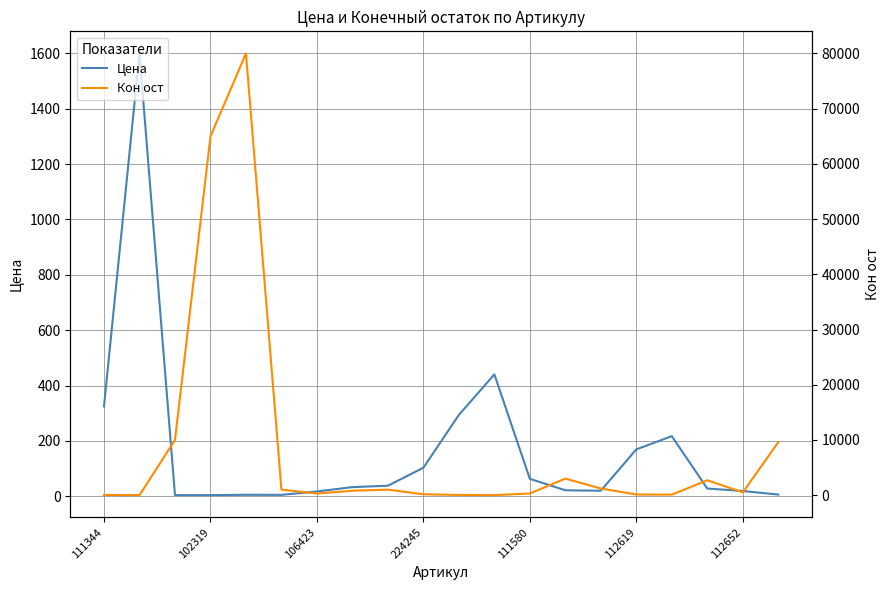

Is this an area chart (filled region under the line)?

No